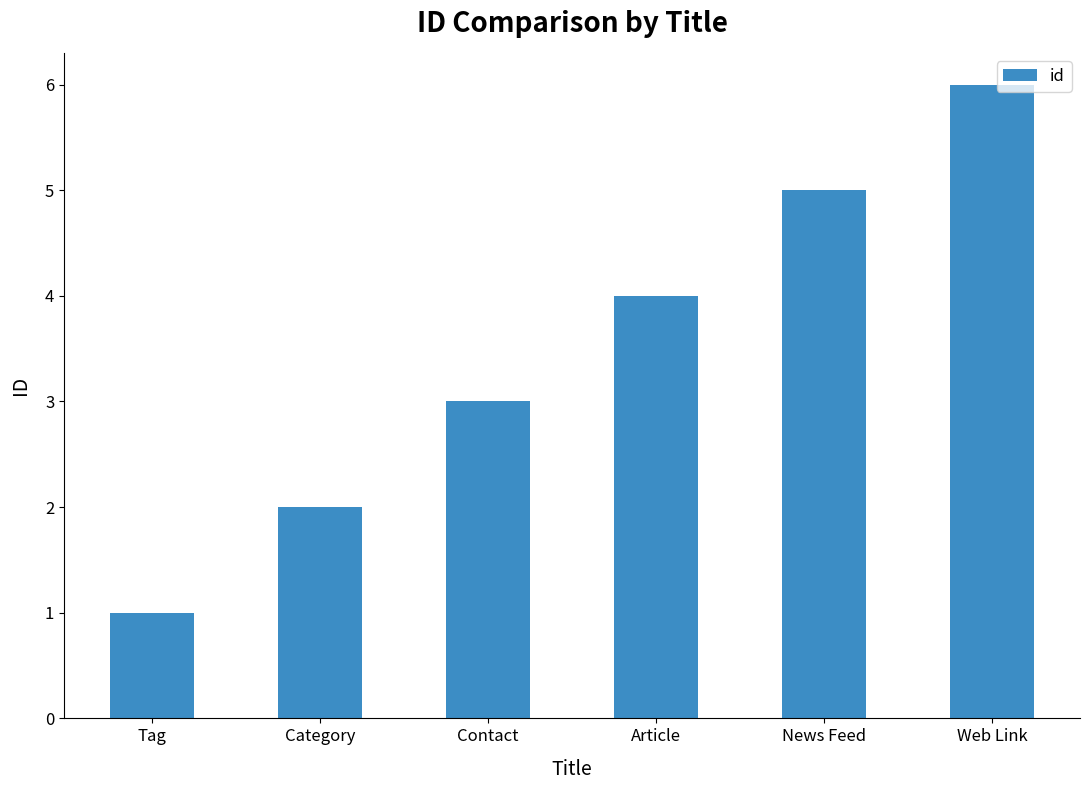

At which category does the chart reach its peak across all series?

Web Link